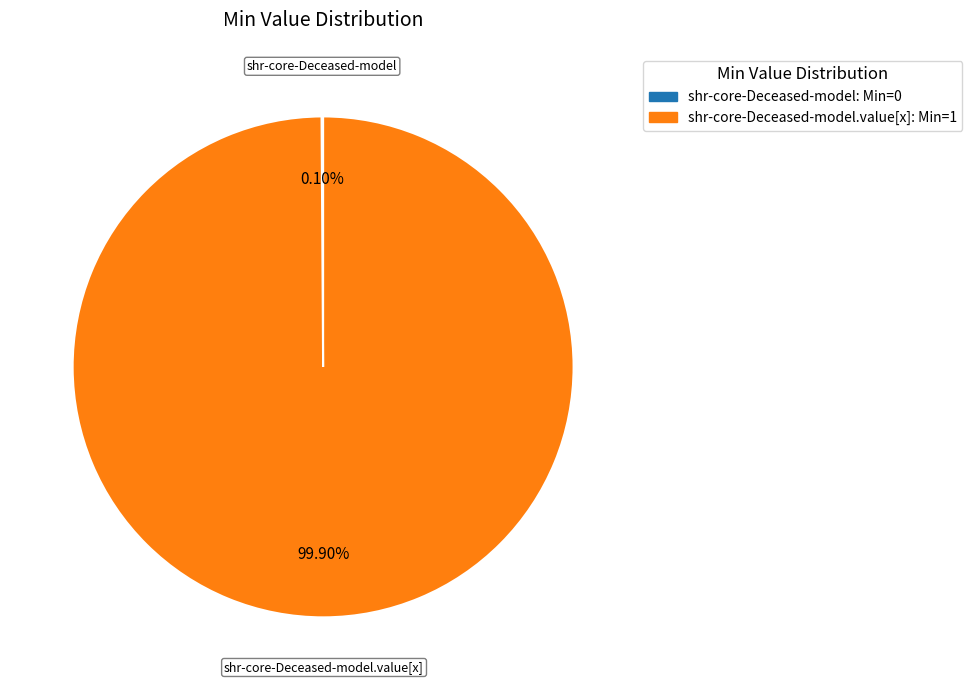

What is the majority slice?

shr-core-Deceased-model.value[x]: Min=1